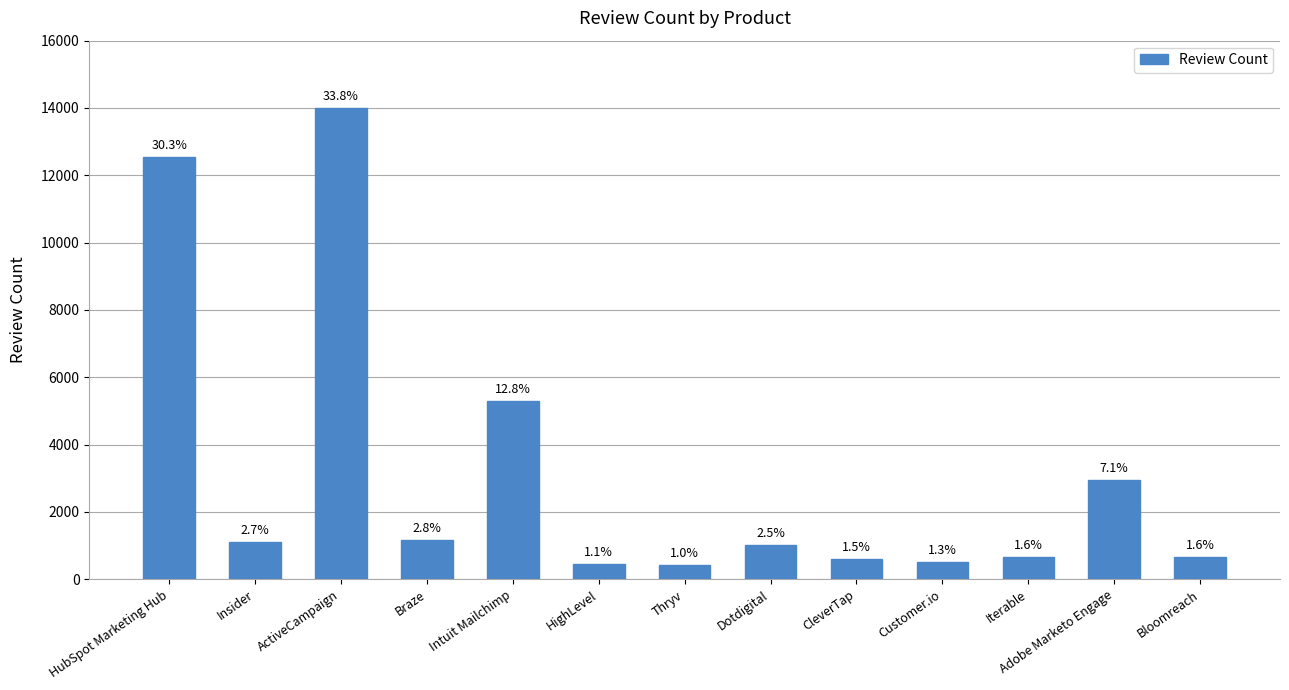

Which label corresponds to the largest value in the chart?

ActiveCampaign